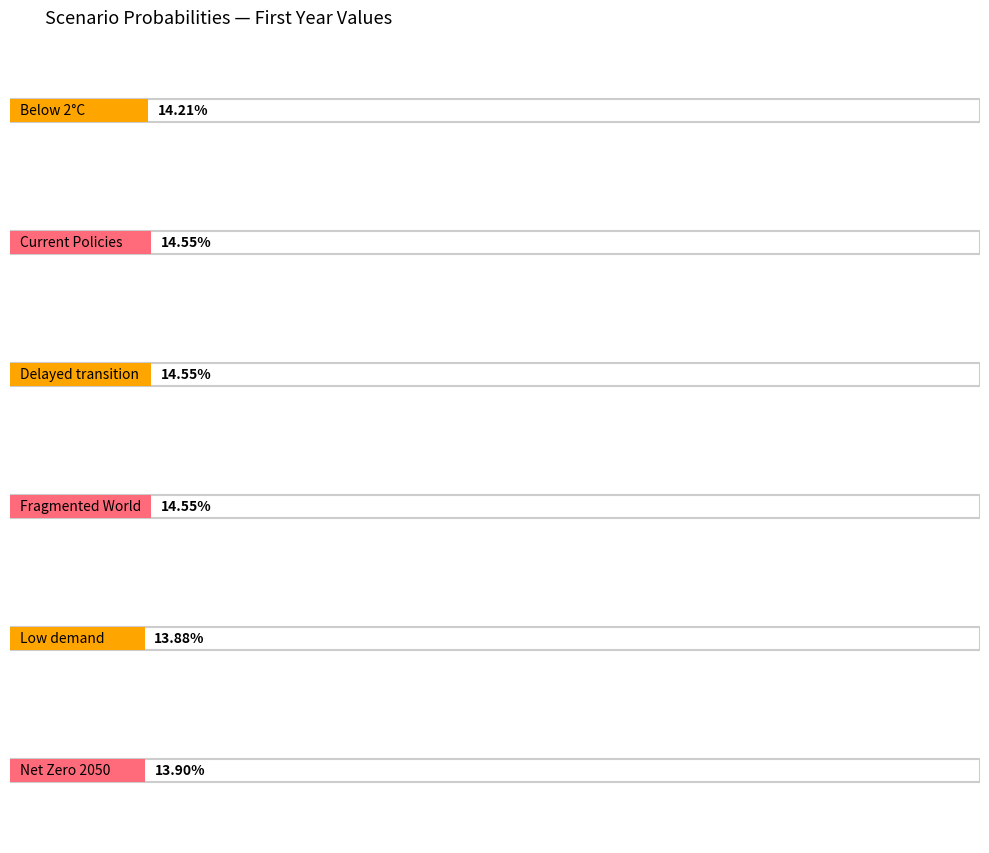

What is the minimum value shown in the chart?

0.1